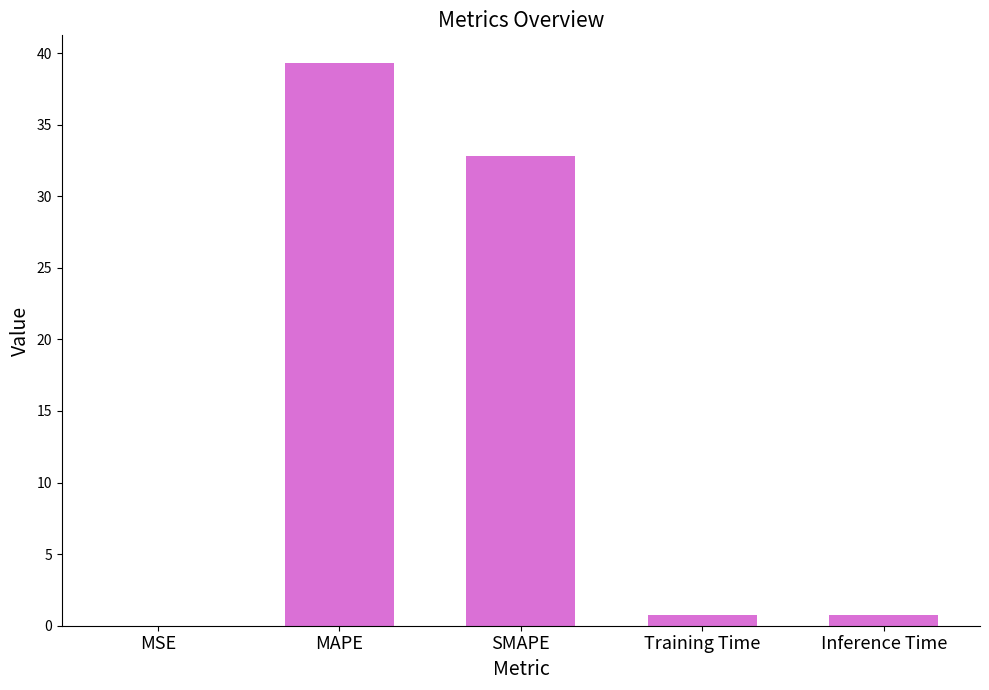

Are the bars horizontal?

No